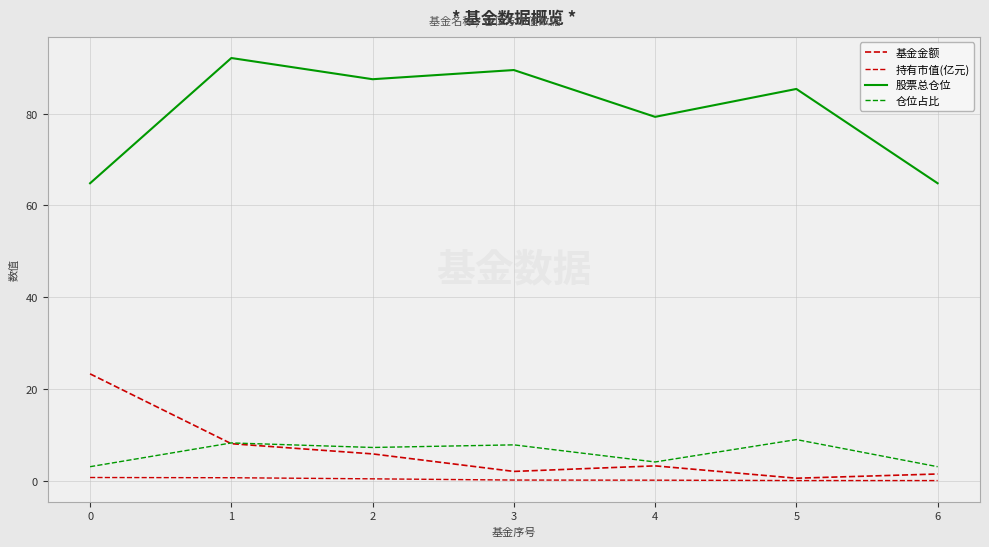

How many lines are shown in the chart?

4